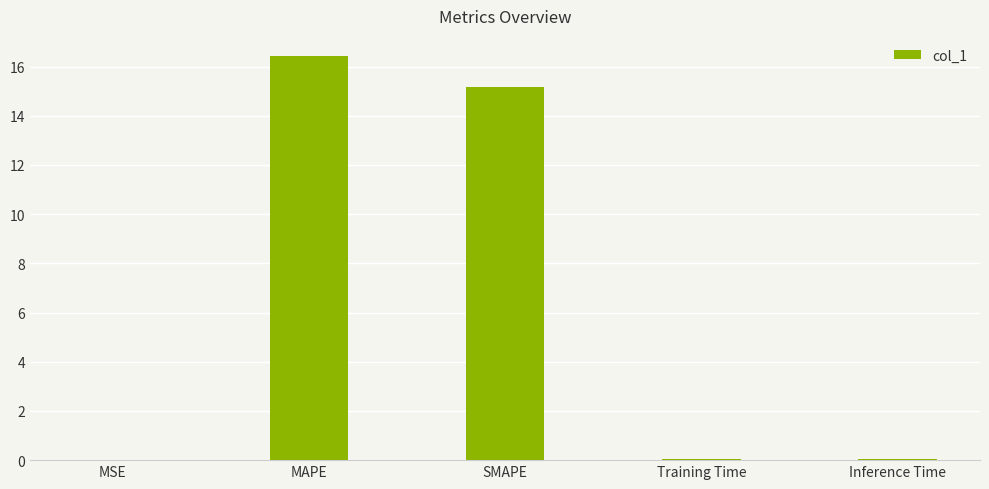

Are the bars horizontal?

No